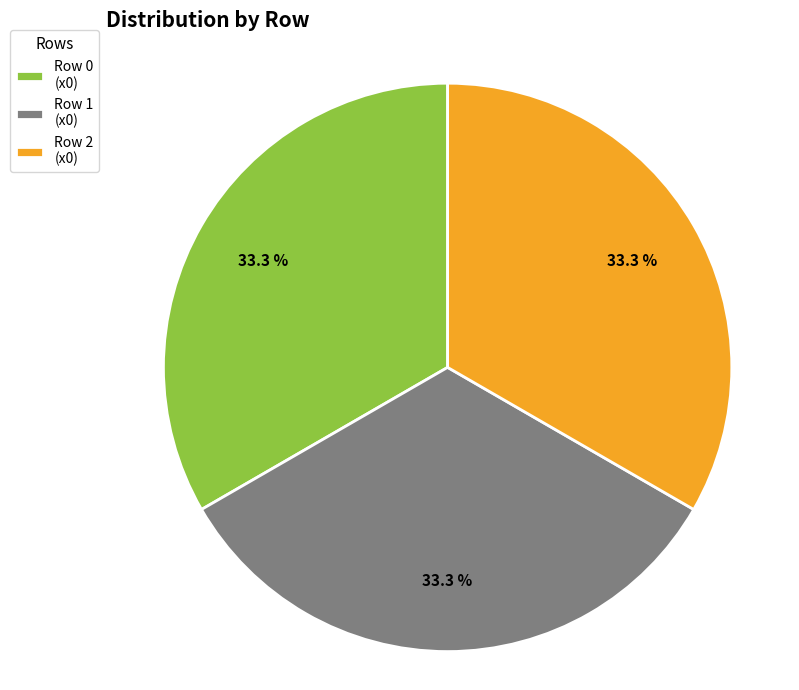

What is the ratio of the value at Row 2 (x0) to the value at Row 0 (x0)?

1.0